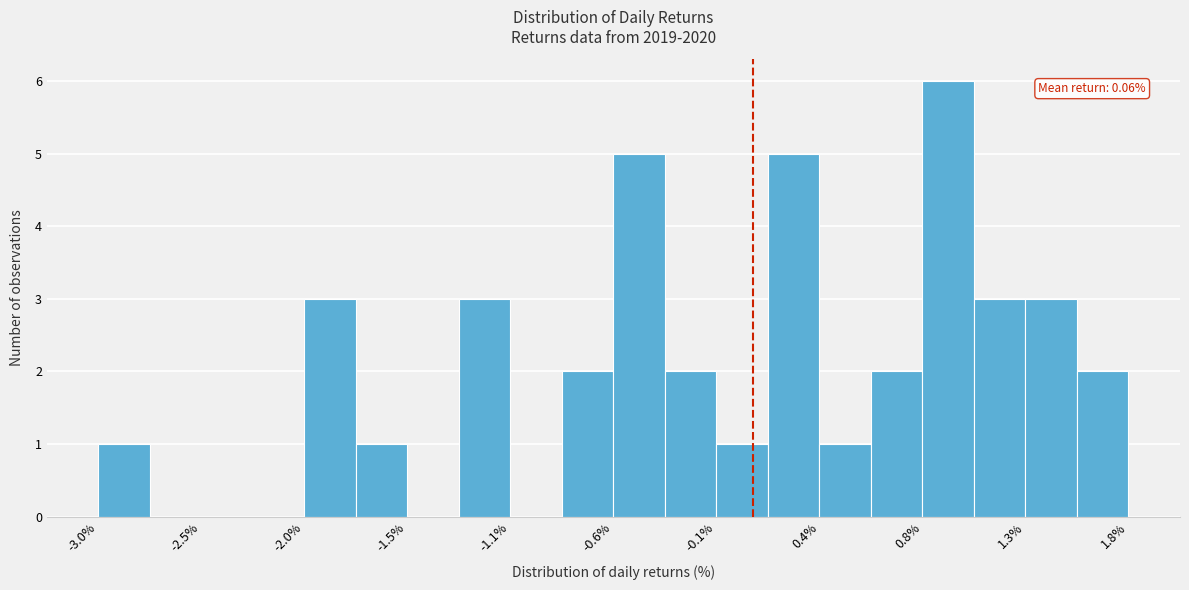

Over which range of the x-axis is the bar tallest?

0.85 to 1.10